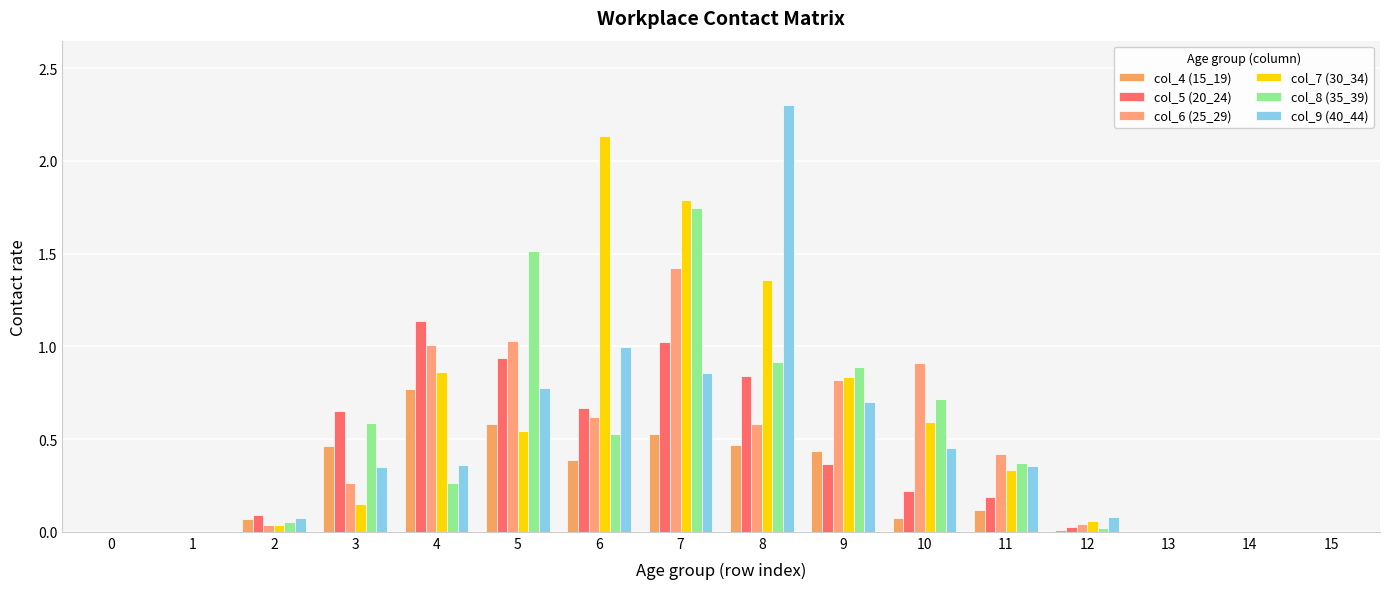

Are the bars grouped side by side (vs. stacked)?

Yes